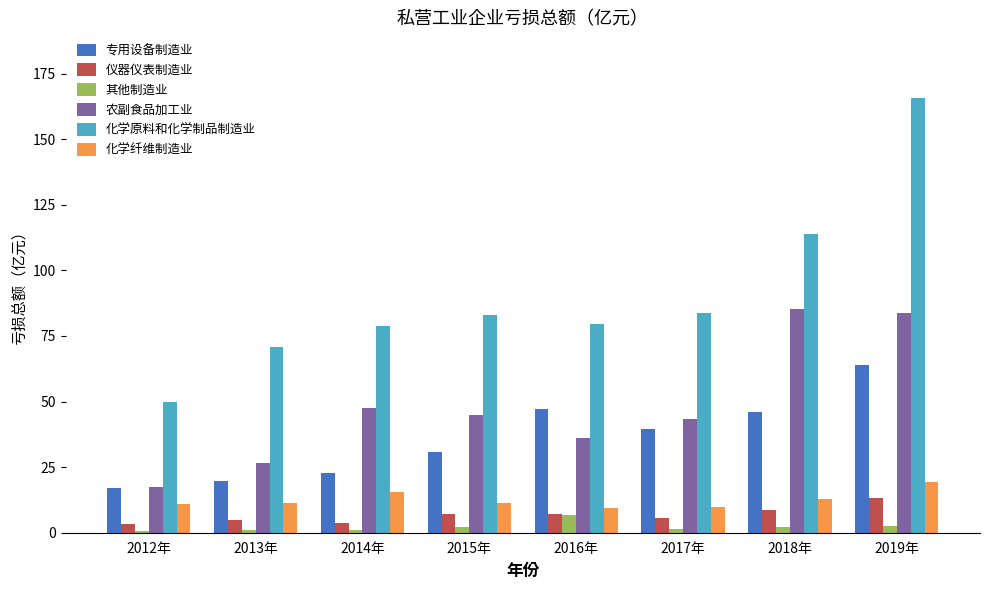

How many values in the 化学原料和化学制品制造业 series exceed 83?

4